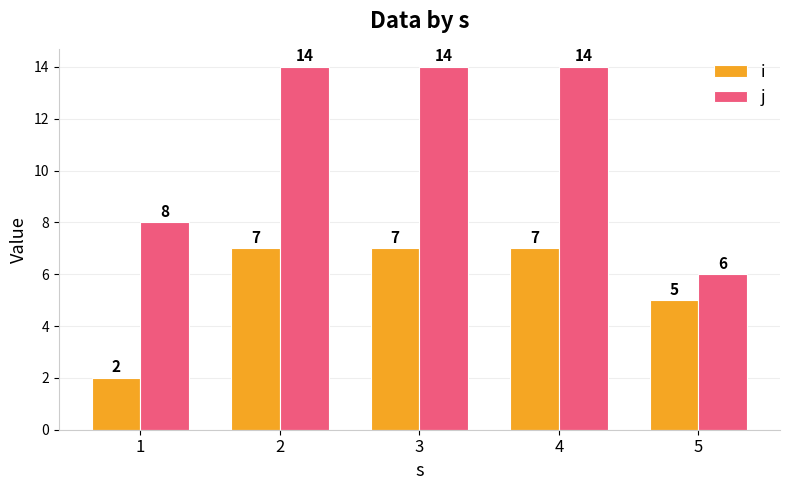

Which series has the largest range (max minus min)?

j